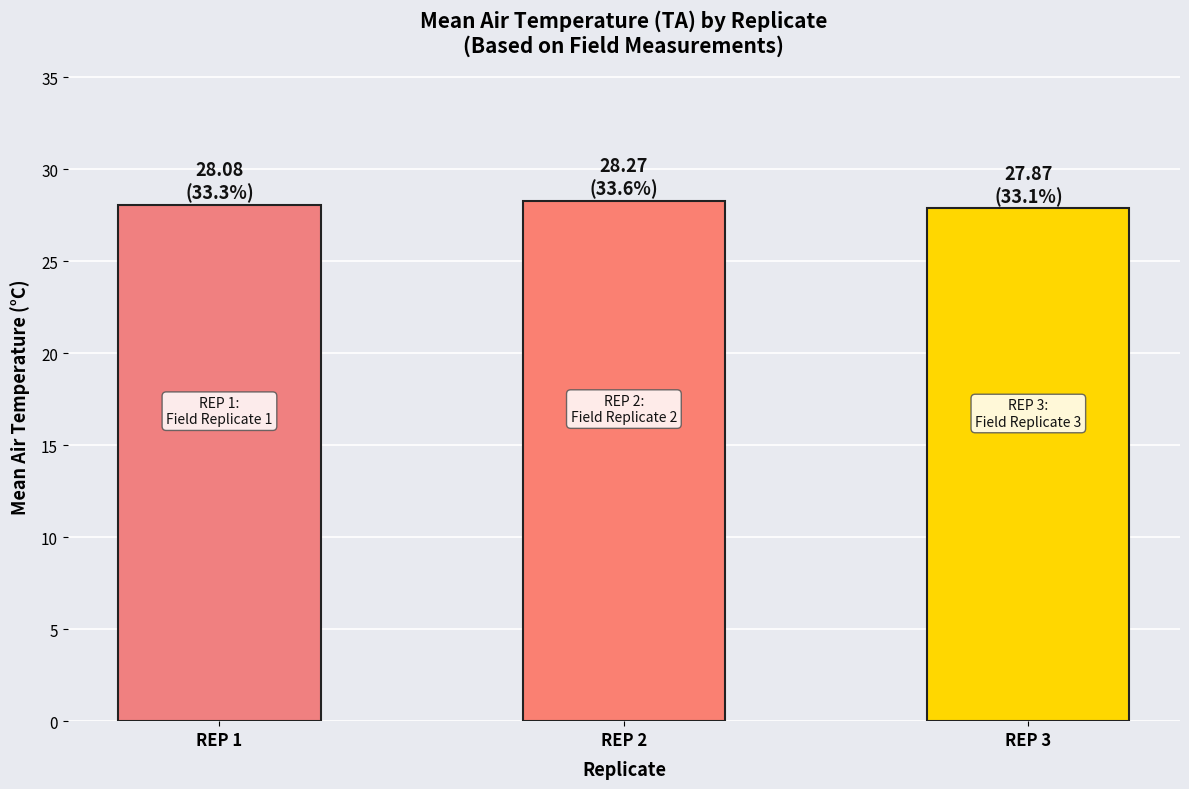

What is the value of the 2nd bar from the left?

28.3